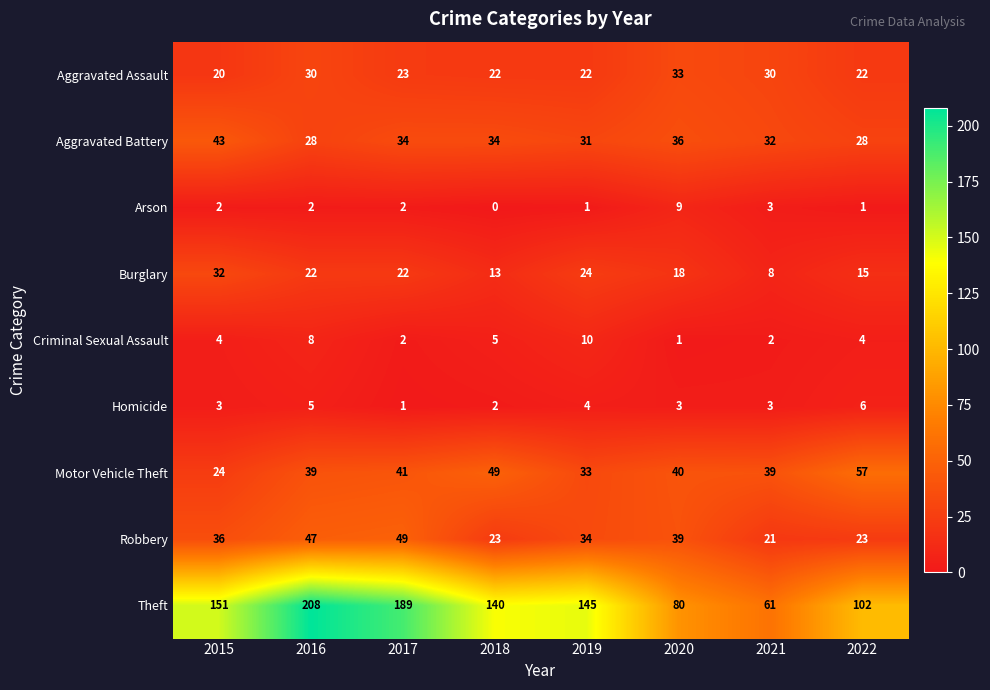

What is the greatest value displayed?

208